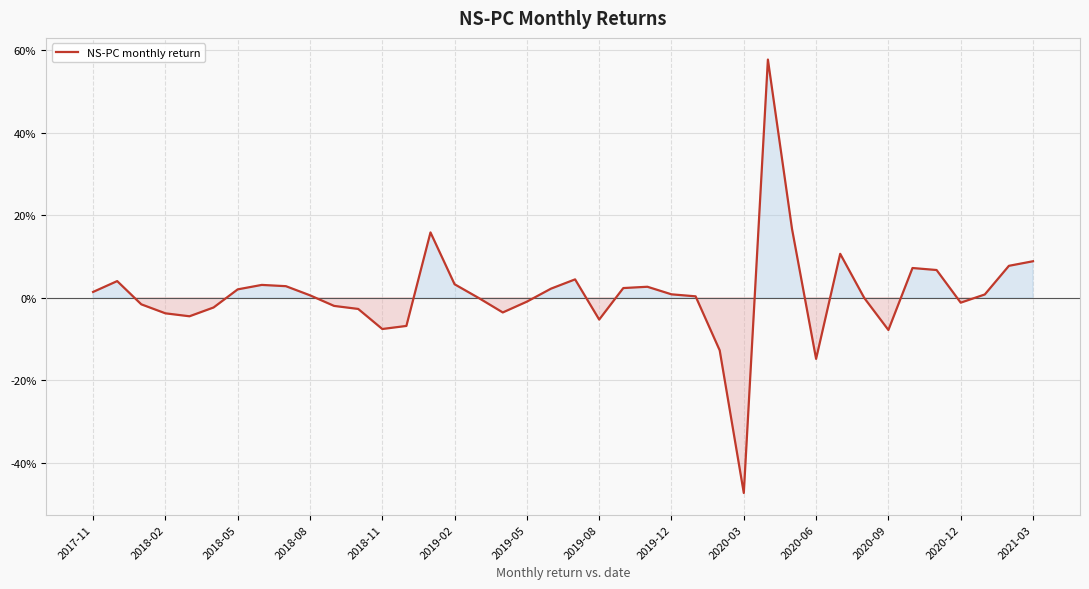

What is the smallest value displayed?

-0.5